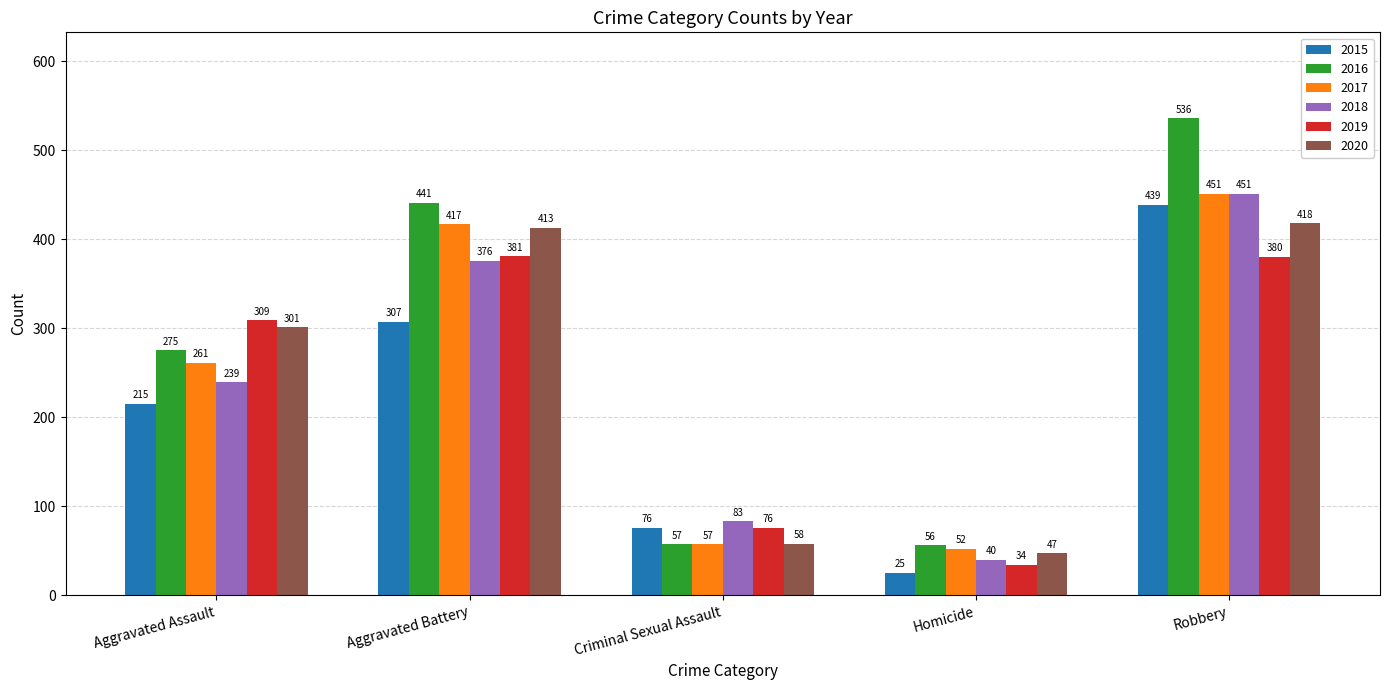

What is the difference between the 2015 values at Aggravated Assault and Aggravated Battery?

92